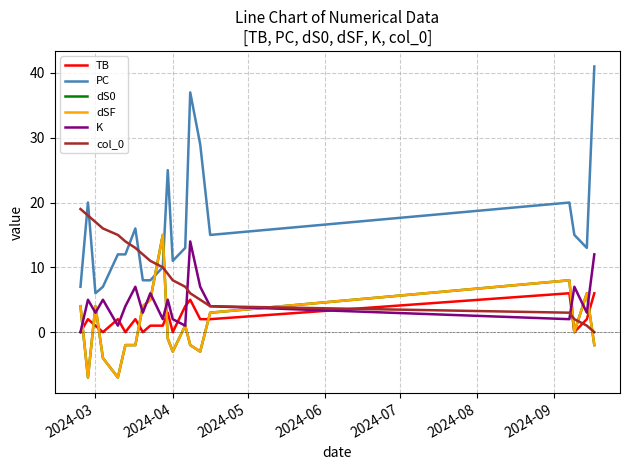

Does the chart have visible grid lines?

Yes